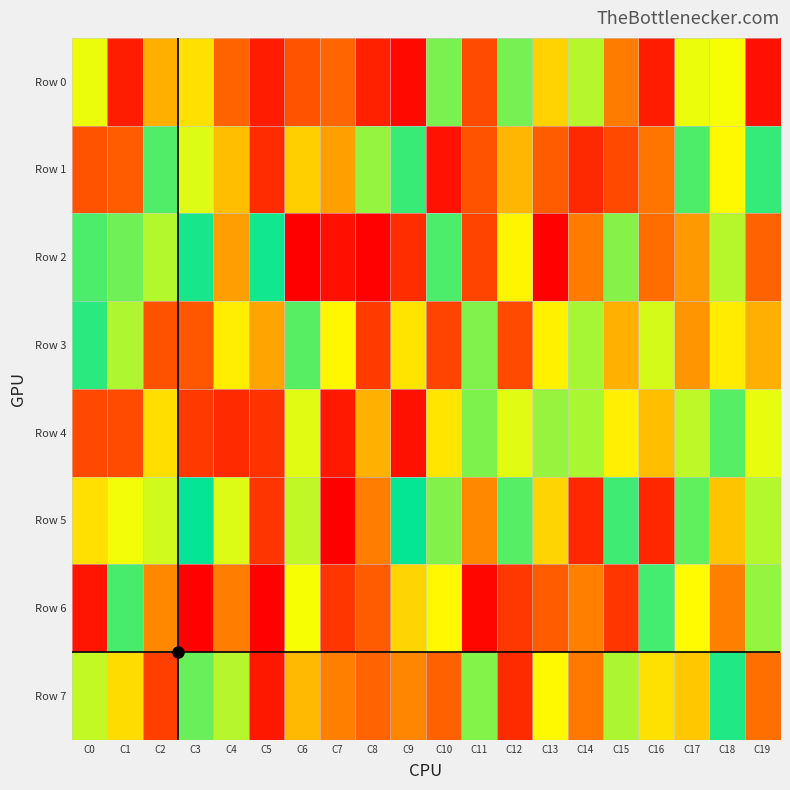

Reading right to left, list all the values displayed in this chart.

Row 0: C19=55668	C18=677571	C17=692534	C16=94726	C15=381271	C14=763462	C13=568626	C12=843749	C11=246677	C10=838026	C9=31514	C8=109613	C7=335233	C6=273620	C5=92738	C4=324361	C3=600727	C2=492826	C1=96653	C0=690075
Row 1: C19=930111	C18=655467	C17=898094	C16=367363	C15=240303	C14=135777	C13=304411	C12=508121	C11=272863	C10=64956	C9=924751	C8=804230	C7=462774	C6=562596	C5=146985	C4=527822	C3=710667	C2=893611	C1=302043	C0=274714
Row 2: C19=321442	C18=760261	C17=446437	C16=350828	C15=822380	C14=381421	C13=6660	C12=644551	C11=222811	C10=900193	C9=148490	C8=5370	C7=52868	C6=1813	C5=977156	C4=455655	C3=967332	C2=764037	C1=854370	C0=900204
Row 3: C19=492676	C18=626729	C17=435562	C16=722212	C15=494635	C14=782355	C13=637237	C12=244071	C11=831631	C10=219226	C9=608255	C8=196941	C7=649056	C6=883414	C5=468780	C4=629688	C3=282678	C2=269235	C1=771916	C0=943907
Row 4: C19=696164	C18=887697	C17=751525	C16=528793	C15=632763	C14=778902	C13=802582	C12=704397	C11=835707	C10=610569	C9=56843	C8=495458	C7=85310	C6=704324	C5=165804	C4=140321	C3=189153	C2=595053	C1=246783	C0=241658
Row 5: C19=763905	C18=540421	C17=870159	C16=130341	C15=917954	C14=133561	C13=575363	C12=884858	C11=408267	C10=829354	C9=991062	C8=386641	C7=1179	C6=749998	C5=176228	C4=709506	C3=994012	C2=728105	C1=682934	C0=599851
Row 6: C19=806043	C18=392476	C17=659471	C16=909701	C15=177809	C14=390598	C13=303939	C12=181136	C11=22181	C10=652022	C9=576611	C8=297633	C7=178763	C6=676547	C5=11151	C4=384672	C3=8483	C2=409391	C1=904851	C0=71243
Row 7: C19=353999	C18=955264	C17=546760	C16=602068	C15=774038	C14=374555	C13=653539	C12=143787	C11=826390	C10=315150	C9=404967	C8=328323	C7=390305	C6=513985	C5=80285	C4=763138	C3=861537	C2=208382	C1=591023	C0=745412